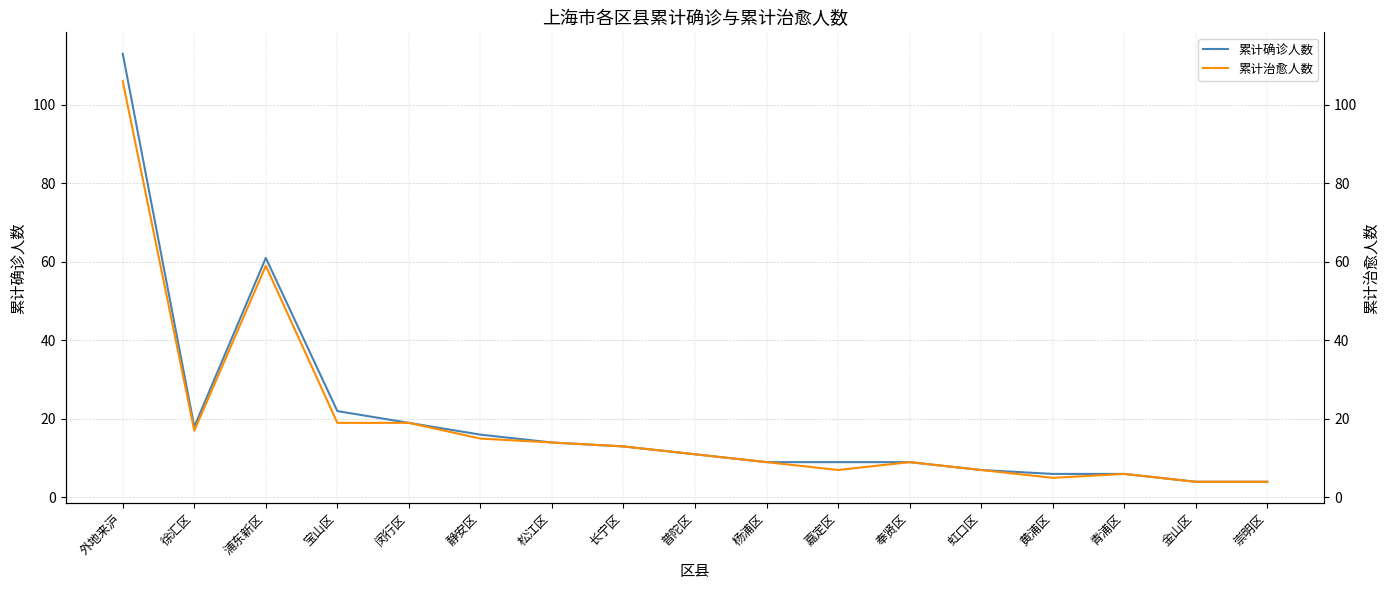

What are all the series names shown in the legend?

累计确诊人数, 累计治愈人数